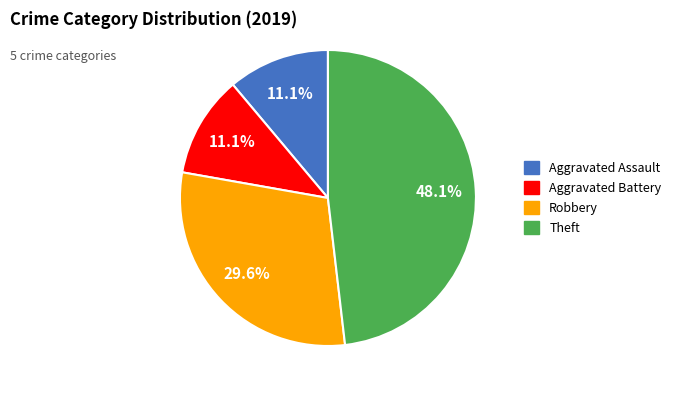

The Theft slice represents 36% of the pie. True or false?

False